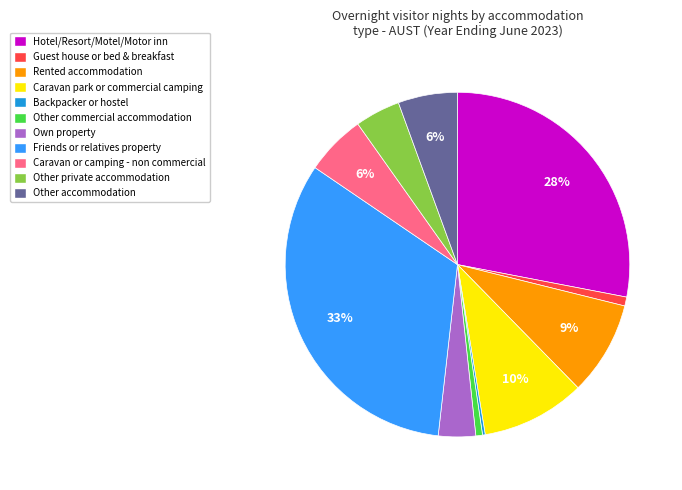

To the nearest percent, what is the difference between the Caravan park or commercial camping and Hotel/Resort/Motel/Motor inn slice percentages?

18%